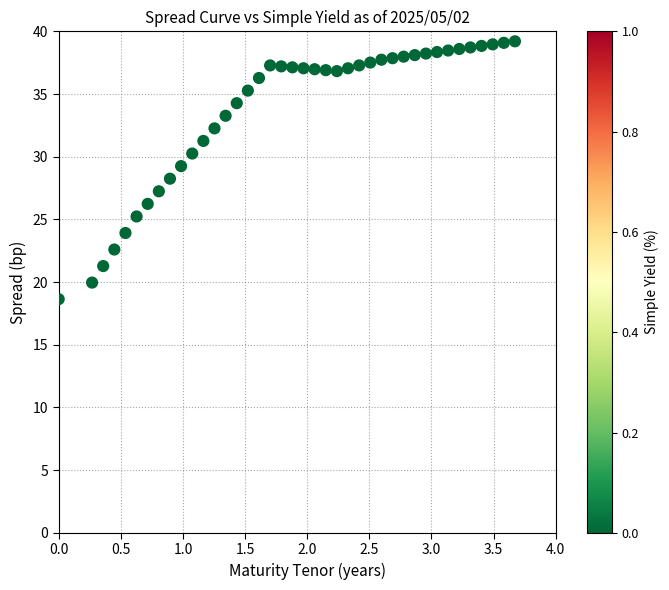

What is the range of X values (max minus min)?

3.7